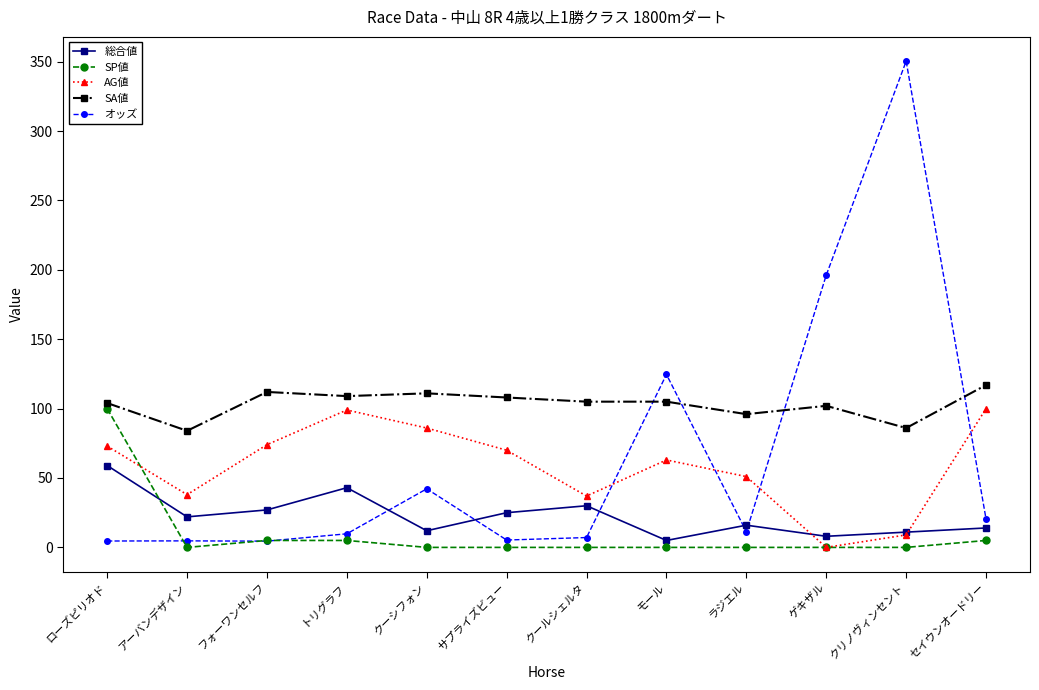

How many data points does each series have?

12